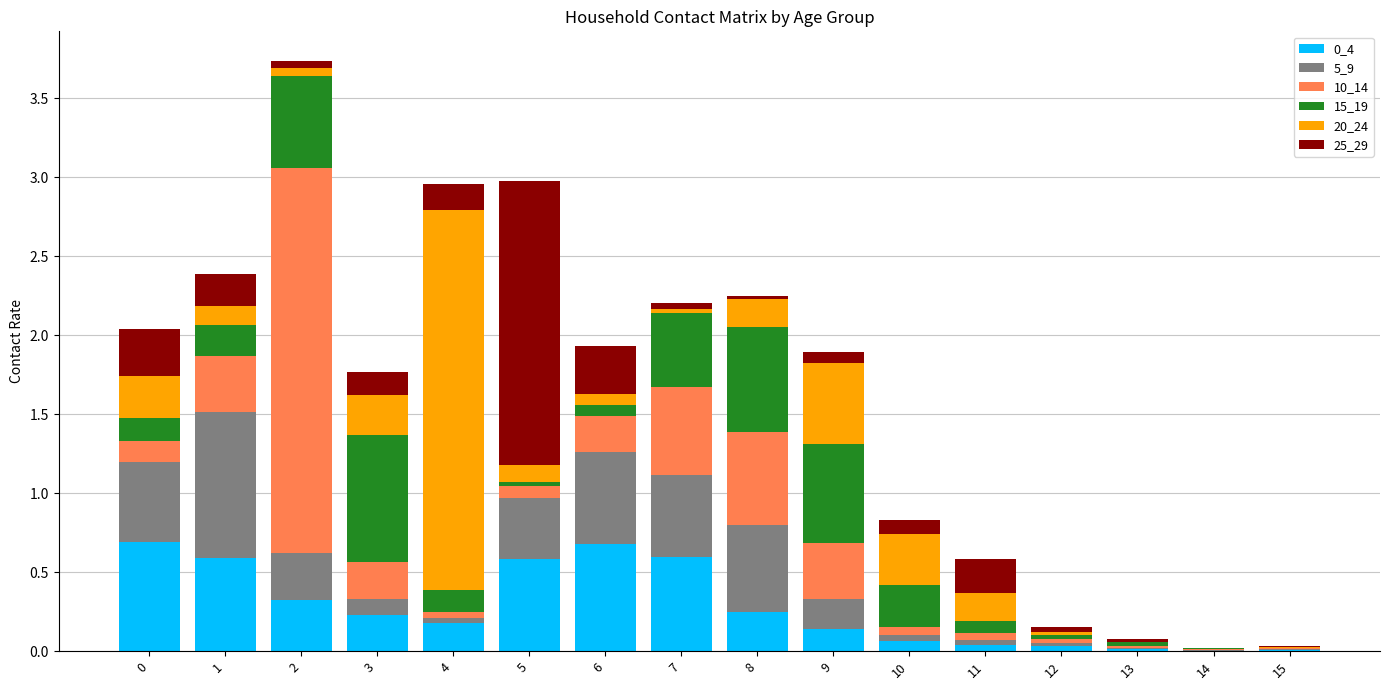

True or false: 0_4 has a value of 0.0 at 14.

True